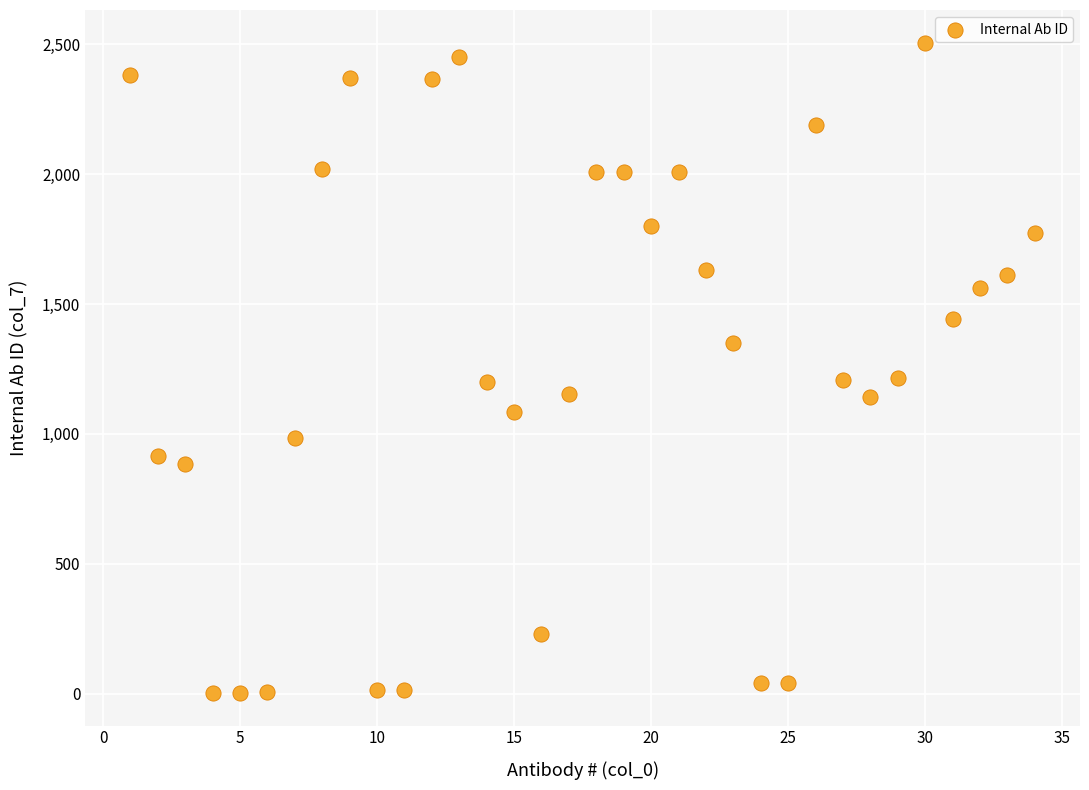

What is the range of X values (max minus min)?

33